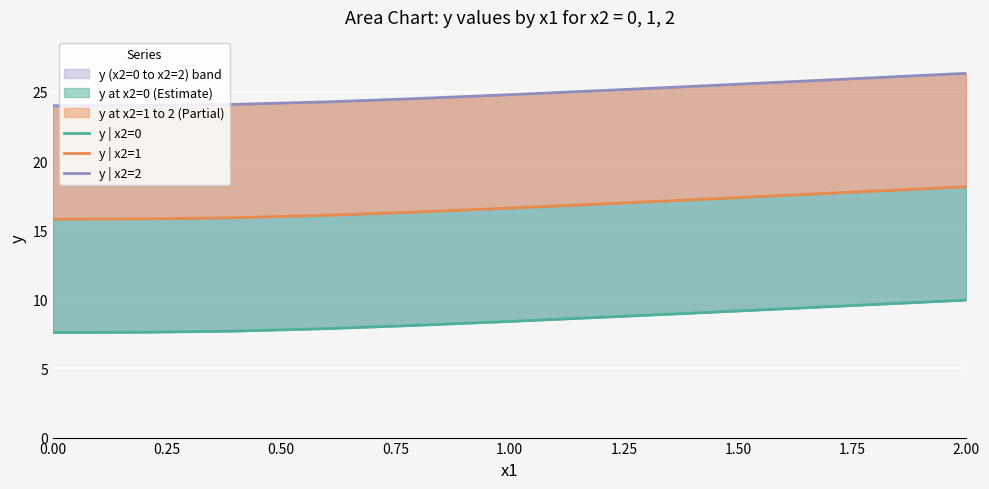

Count the number of data series in this chart.

3